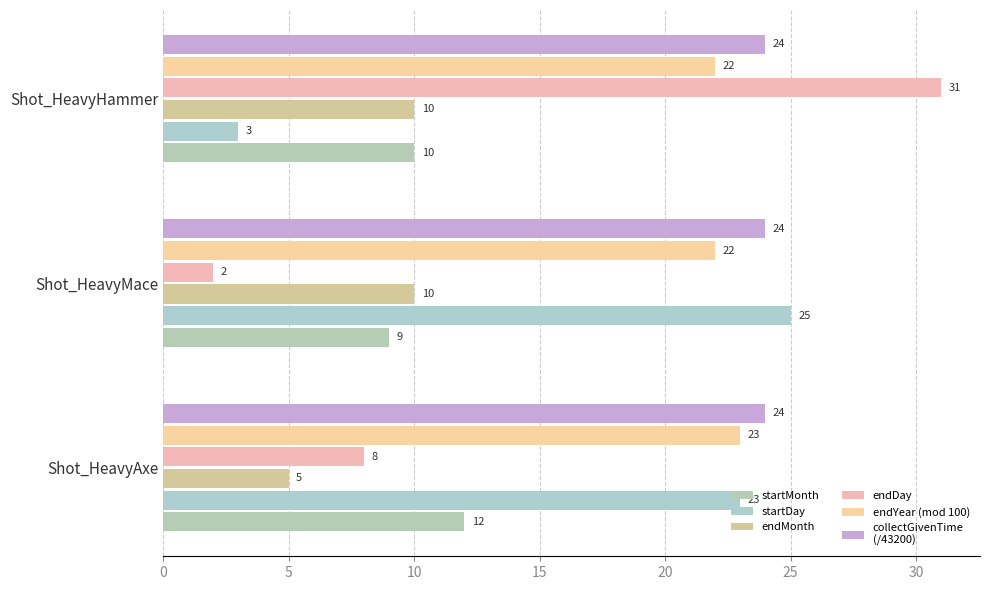

Count the number of data series in this chart.

6